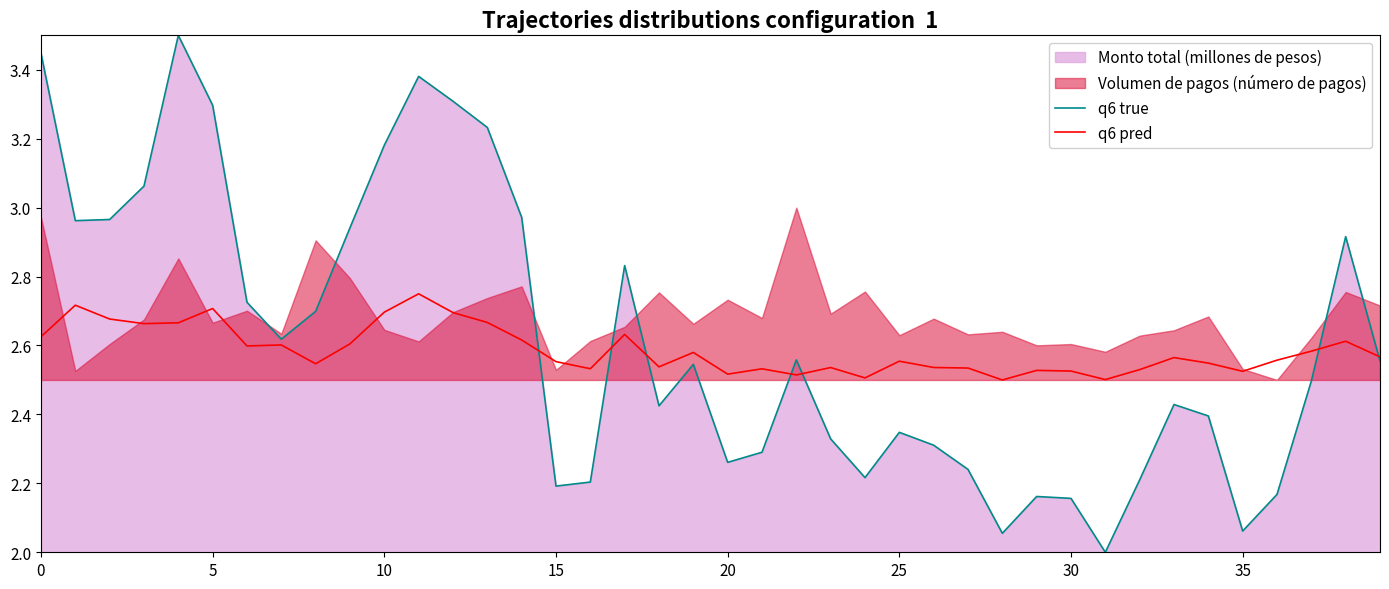

Is it true that q6 true equals 3.9 at 20?

False